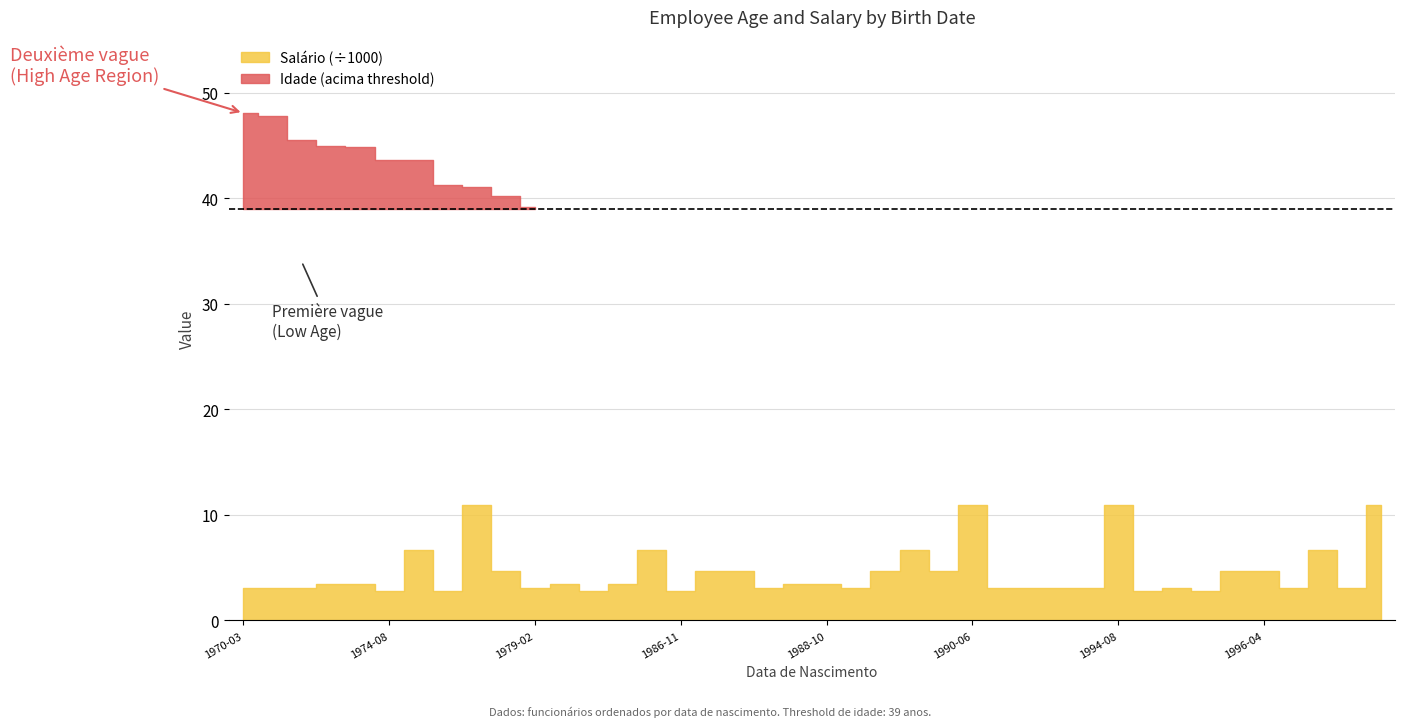

Between 1997-05-06 and 1996-01-27, which series saw the biggest shift?

Salário (÷1000)